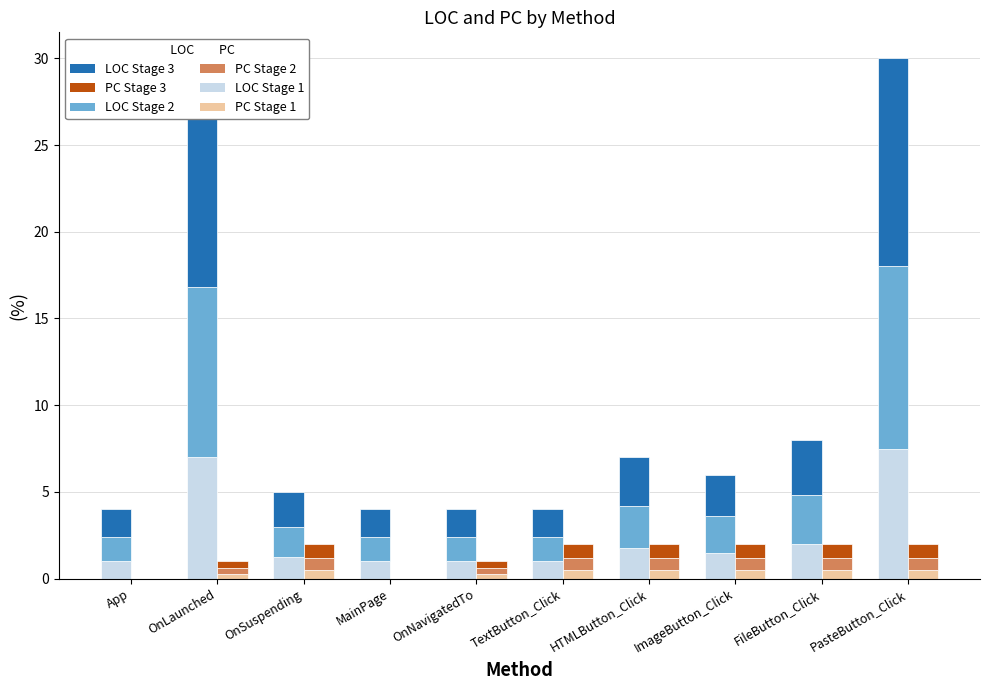

What are all the series names shown in the legend?

LOC Stage 1, LOC Stage 2, LOC Stage 3, PC Stage 1, PC Stage 2, PC Stage 3